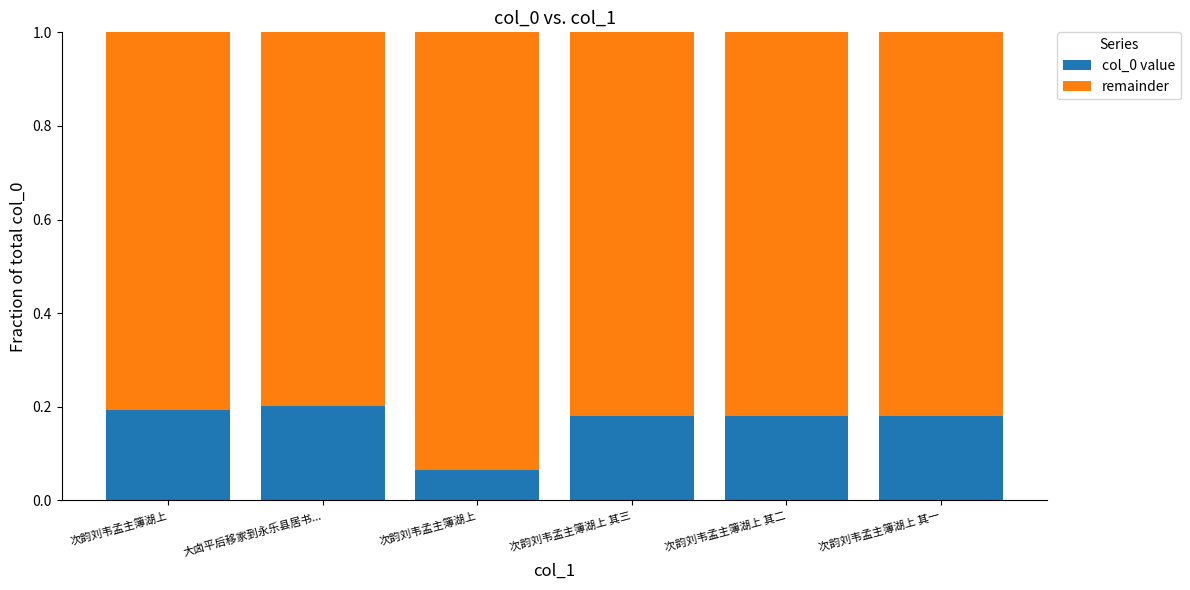

How many distinct data groups are displayed?

2